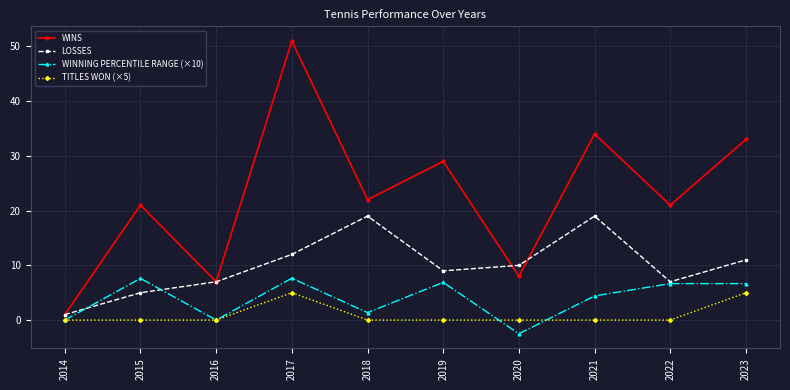

True or false: LOSSES and WINS cross at least once.

True